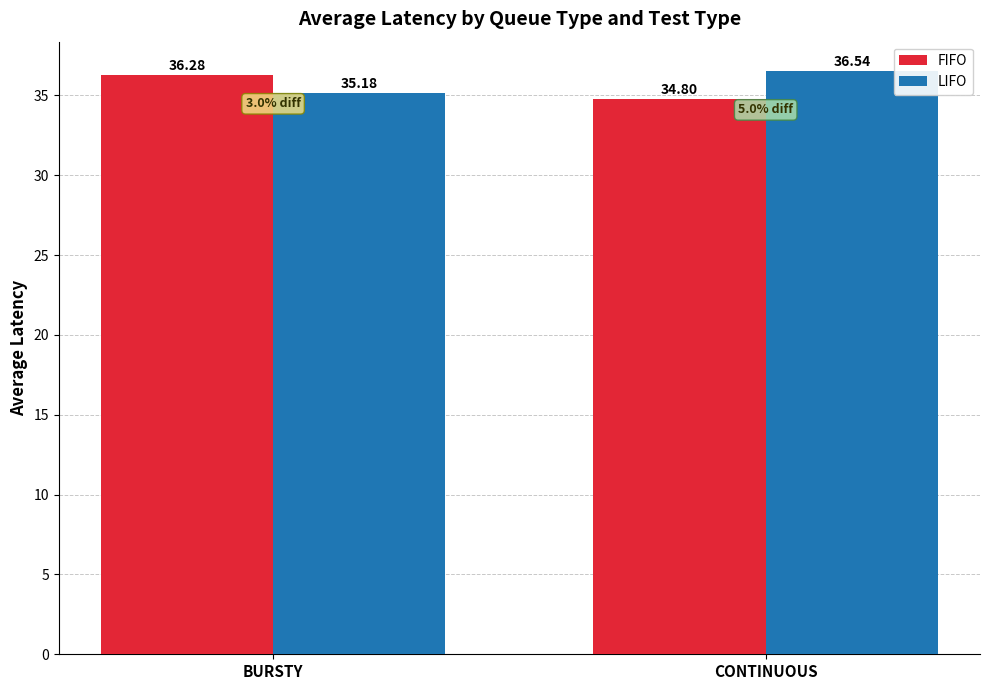

Which series has the largest total across all categories?

LIFO